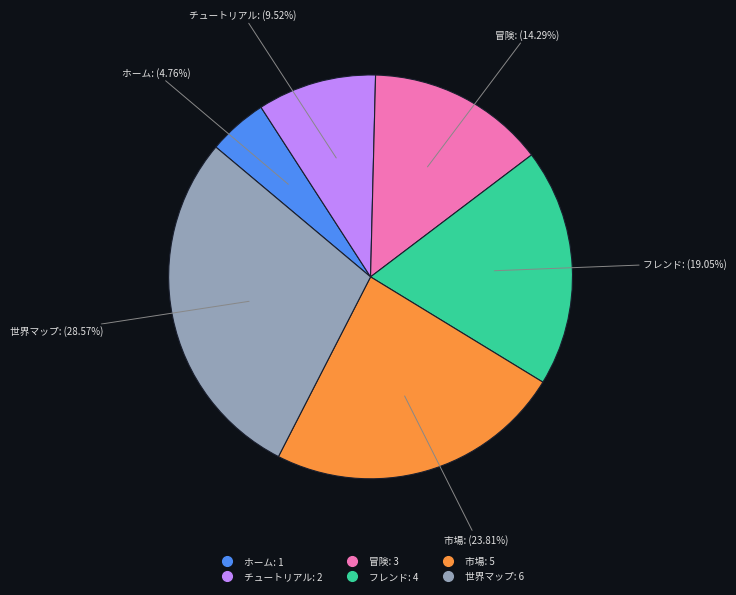

How much of the chart is everything except フレンド?

81.0%